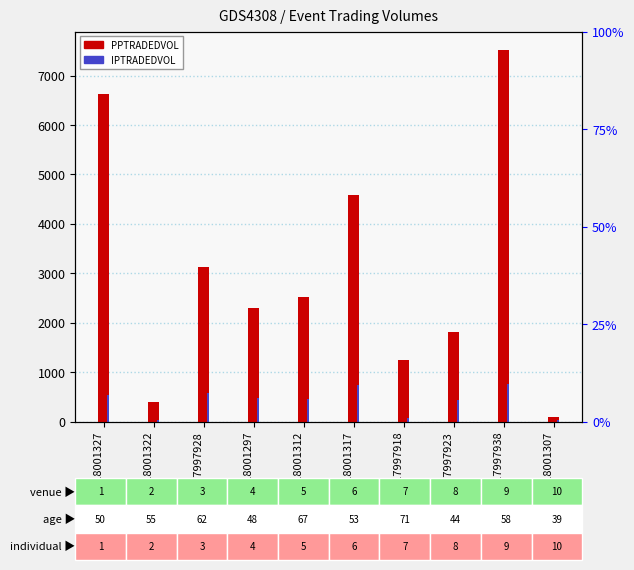

Does the chart contain stacked bars?

No